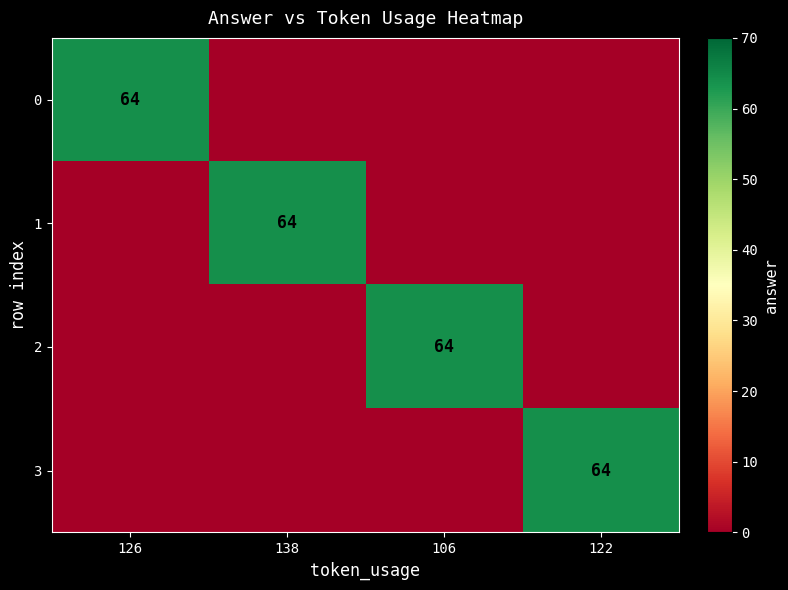

True or false: 3 has a value of 103 at 122.

False